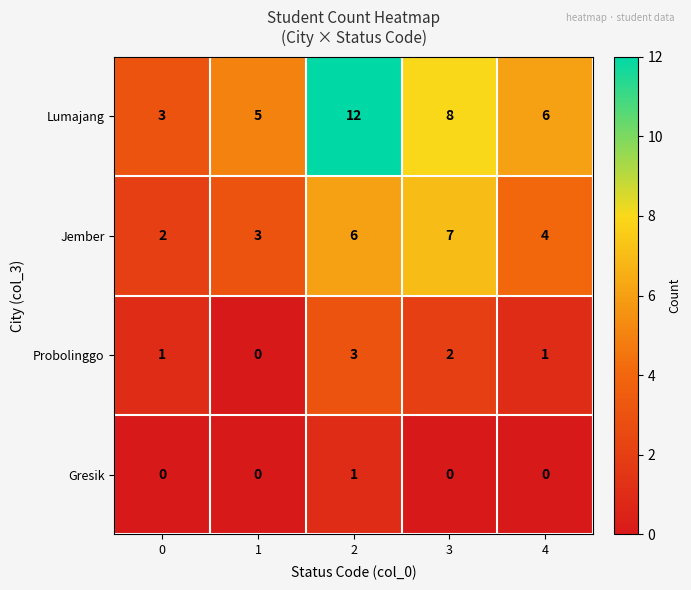

What is the approximate value of Probolinggo at 2?

3